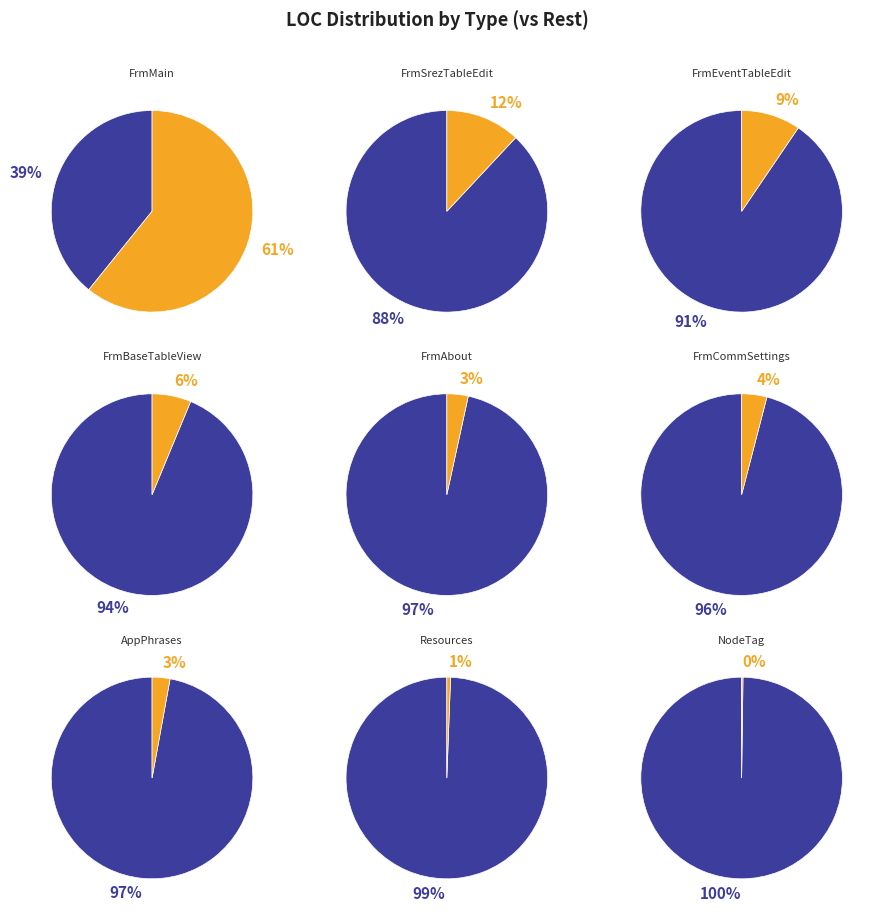

Which slice is the largest?

FrmMain